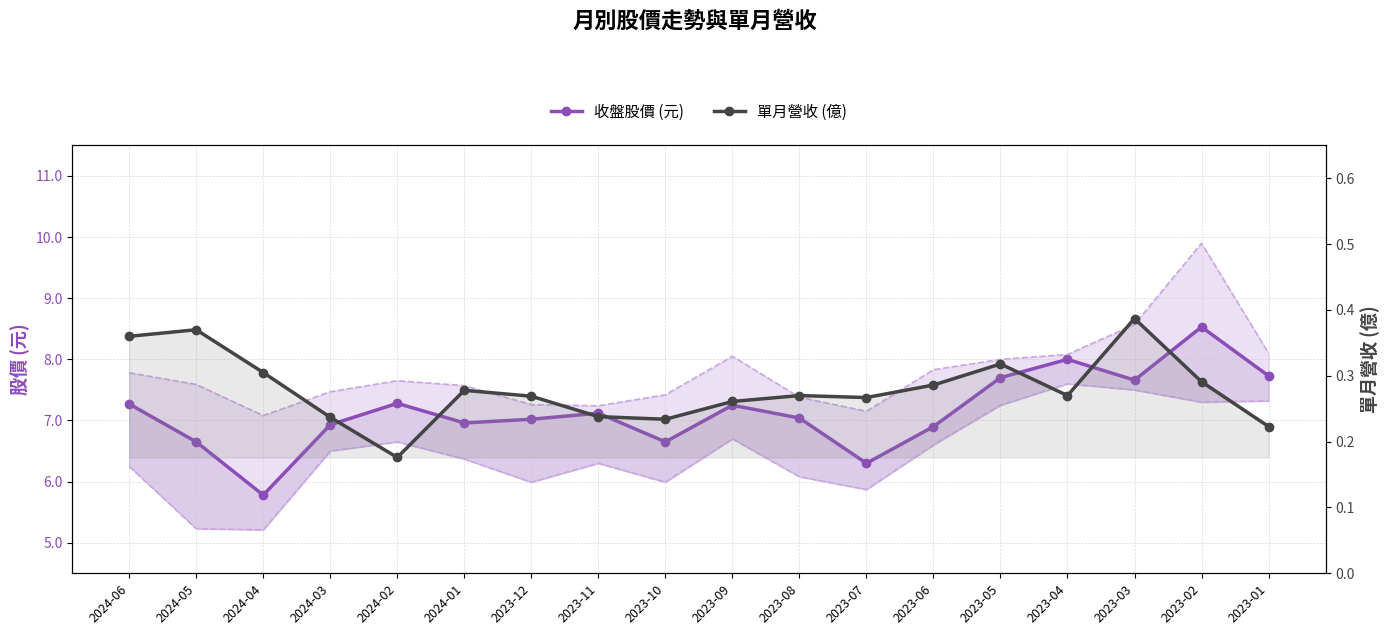

True or false: 單月營收 (億) and 收盤股價 (元) intersect in this chart.

False